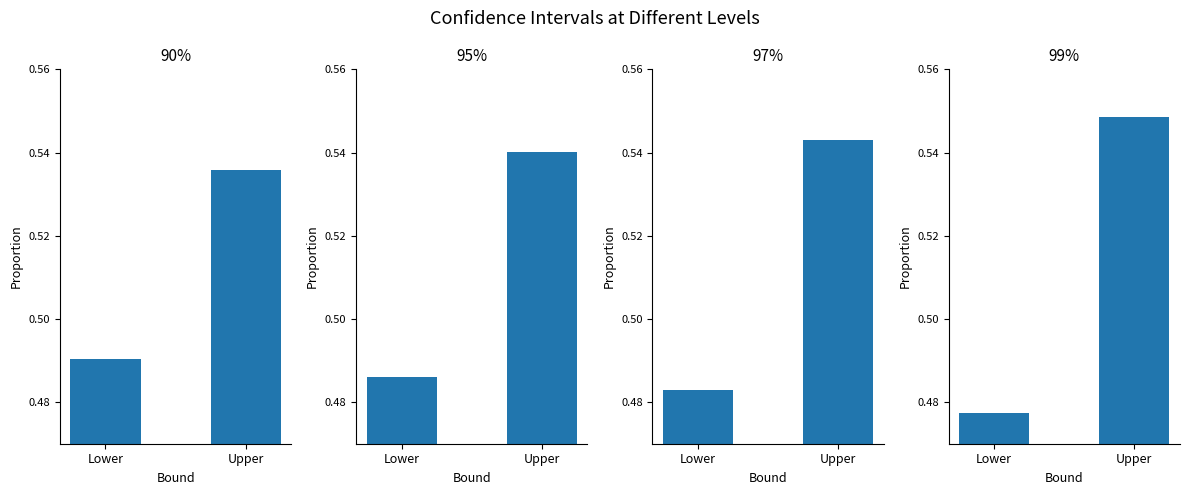

At which category is the sum across all series the highest?

Upper